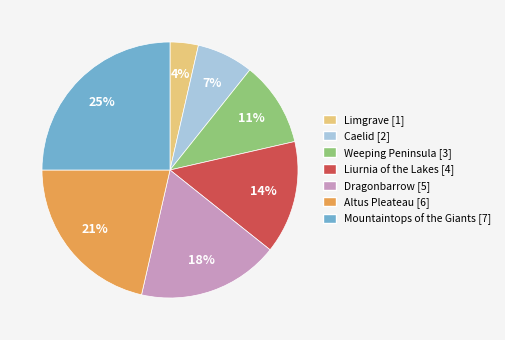

What is the largest slice in the pie chart?

Mountaintops of the Giants